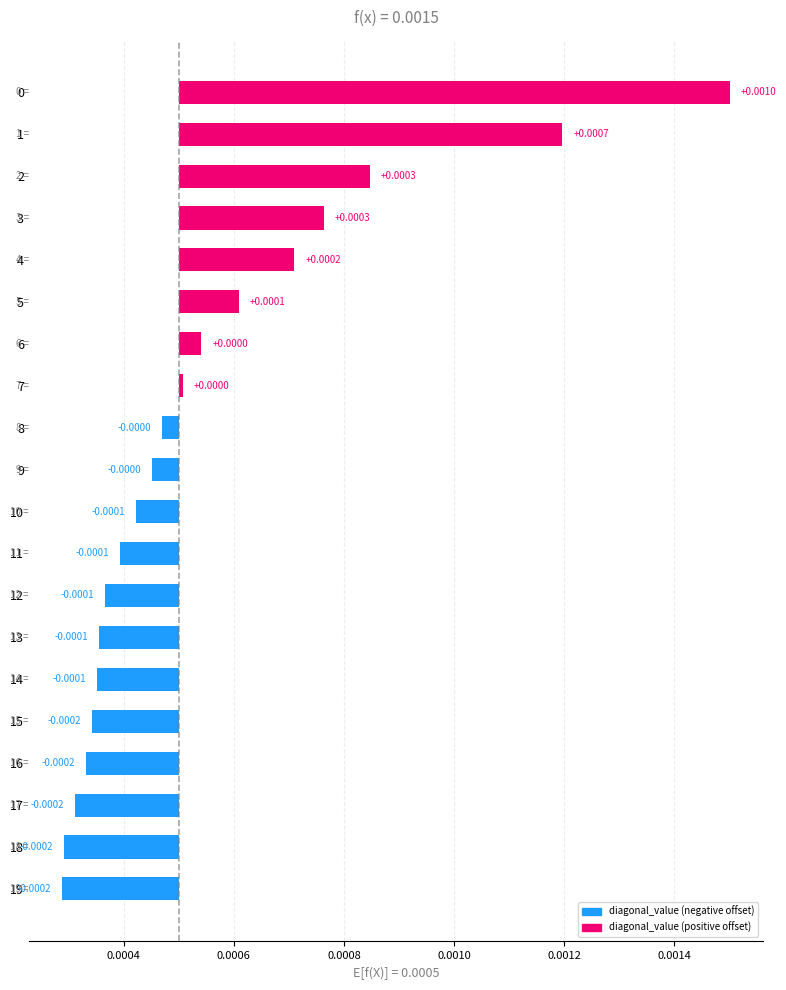

Does the chart contain stacked bars?

No